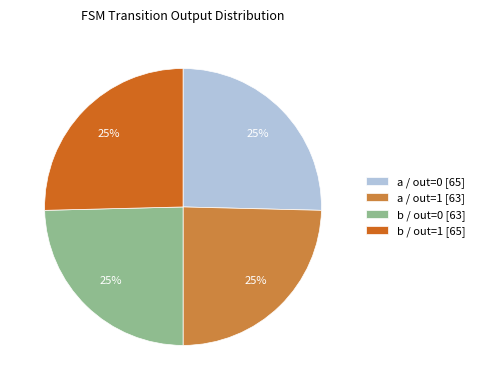

Approximately how many times larger is the value at a / out=1 [63] compared to b / out=1 [65]?

1.0